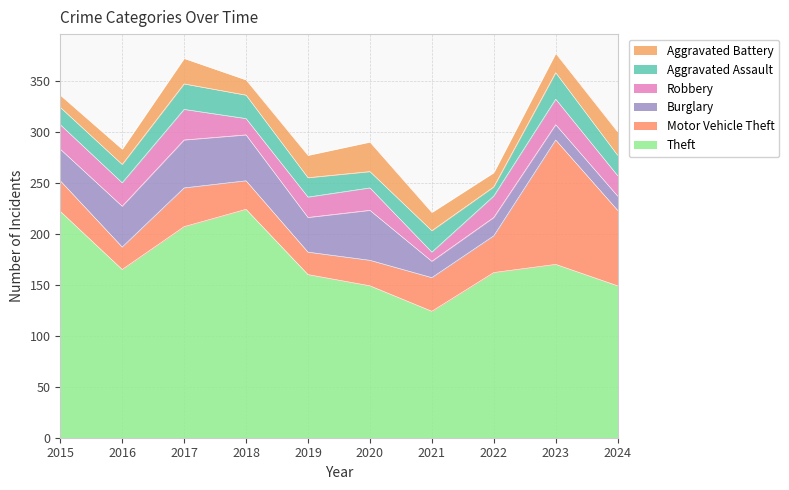

True or false: Motor Vehicle Theft and Aggravated Assault cross at least once.

False